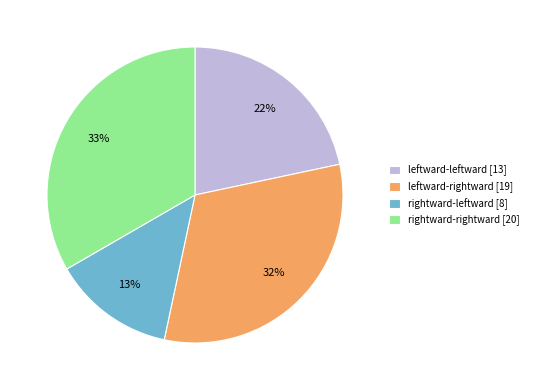

To the nearest percent, what is the average slice percentage?

25%